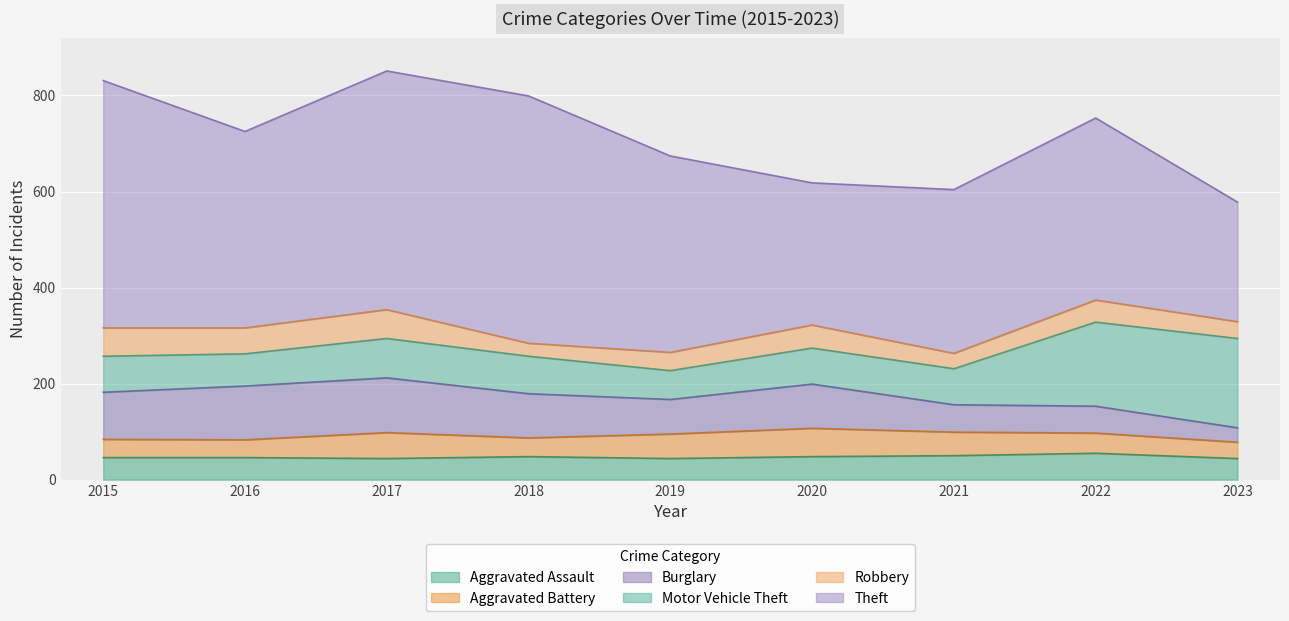

Where is Aggravated Assault nearest to the value 49?

2018